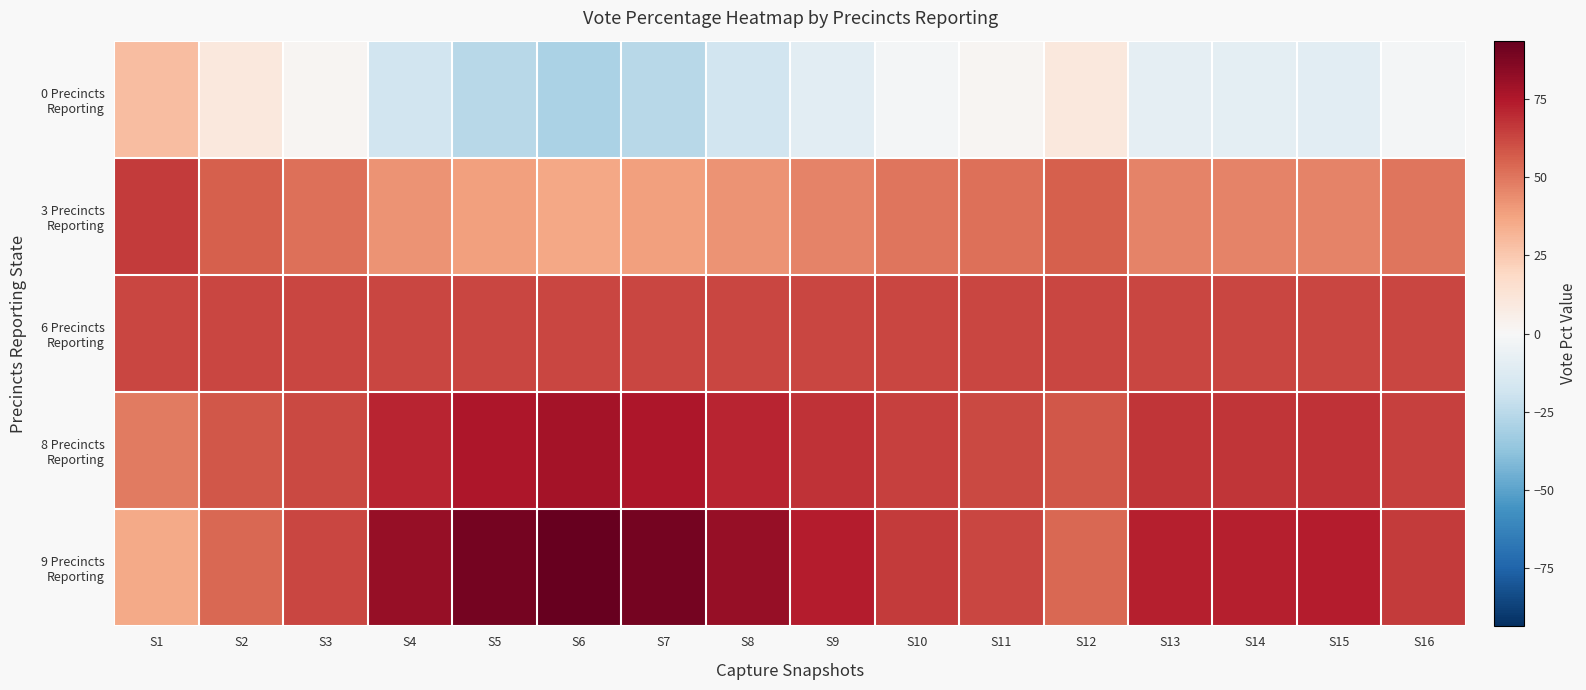

At which category is the sum across all series the highest?

S1